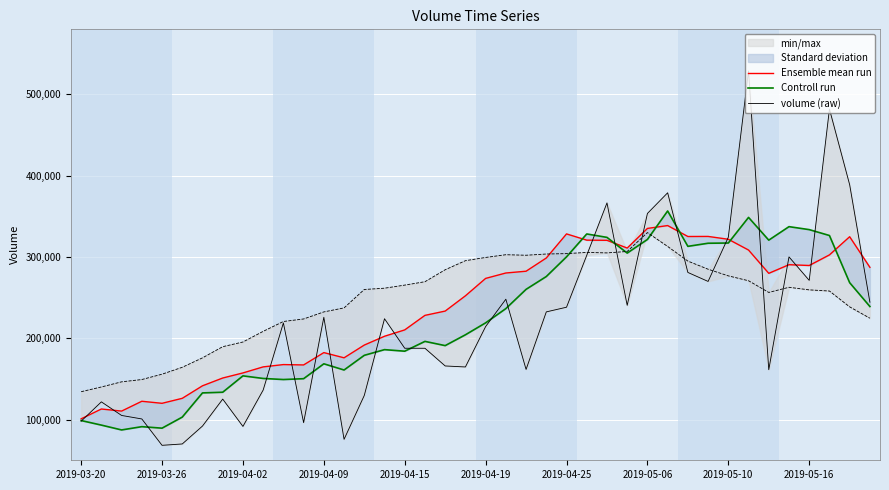

How many intersections are there between Ensemble mean run and Controll run?

6